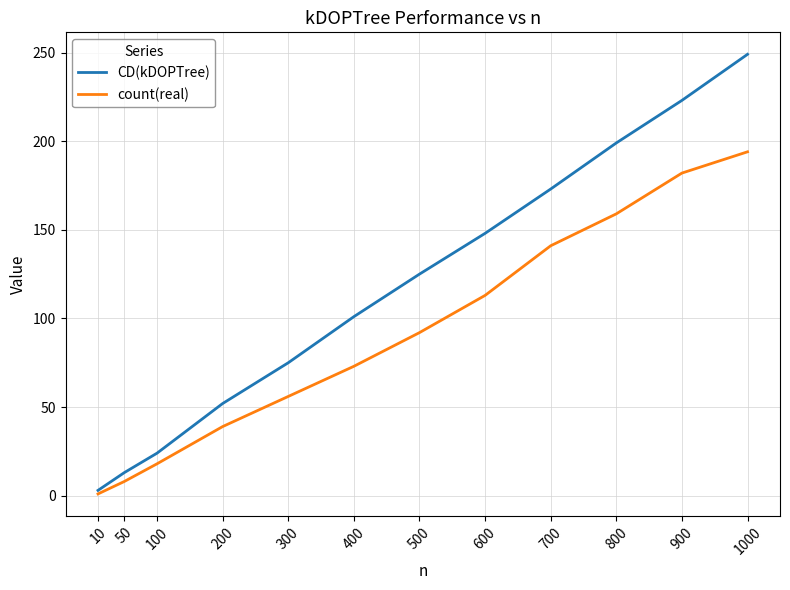

How many lines are shown in the chart?

2